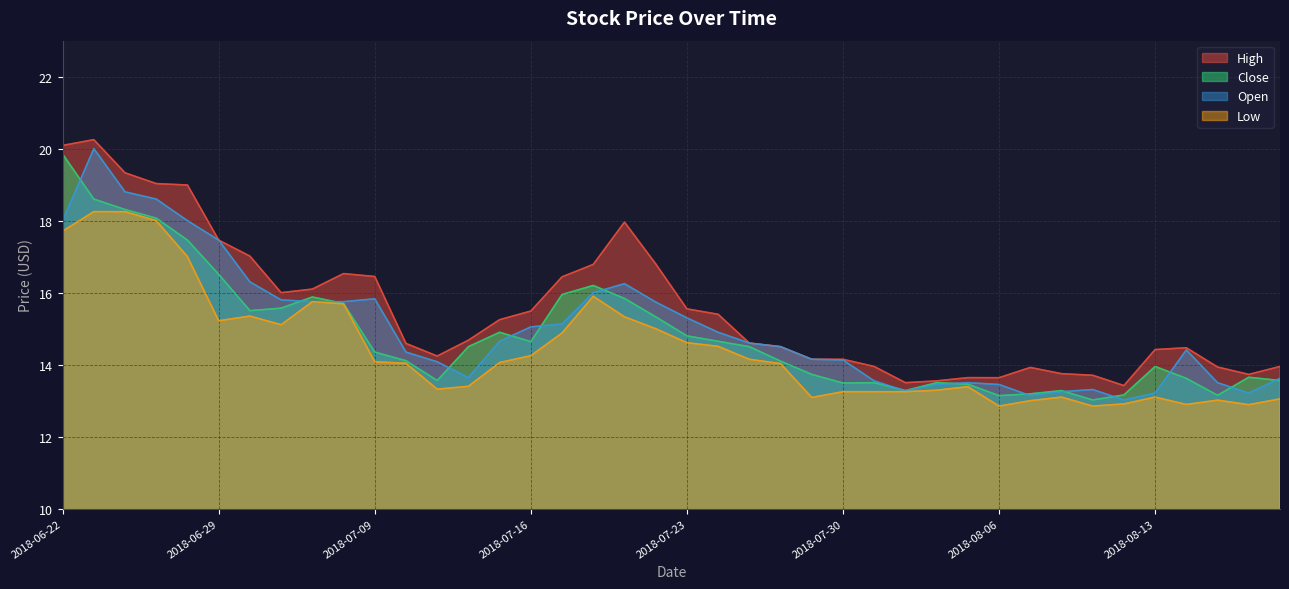

List the series in order of their peak value, highest first.

High, Open, Close, Low